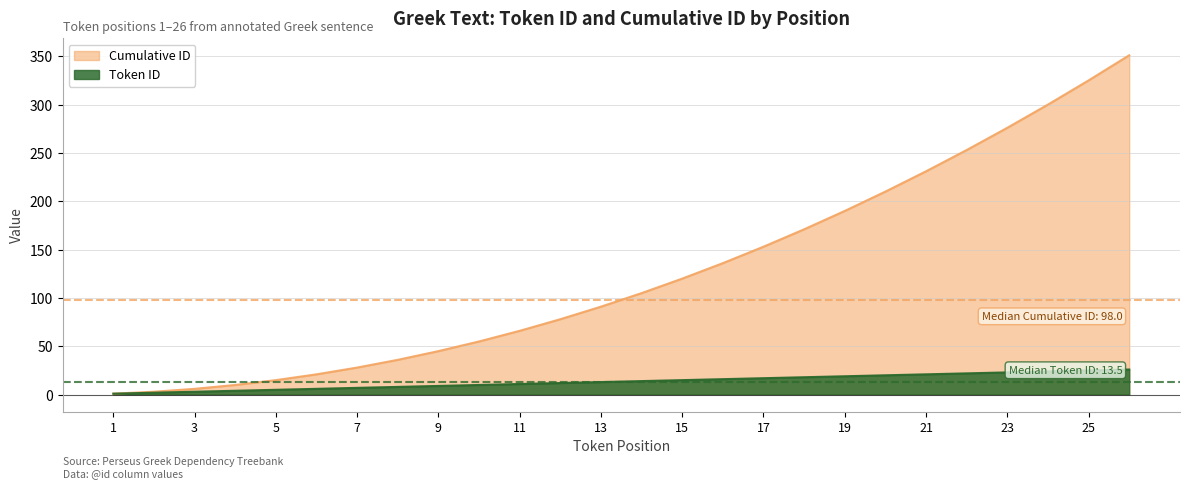

What is the value of the Token ID point at the 8th from the left?

8